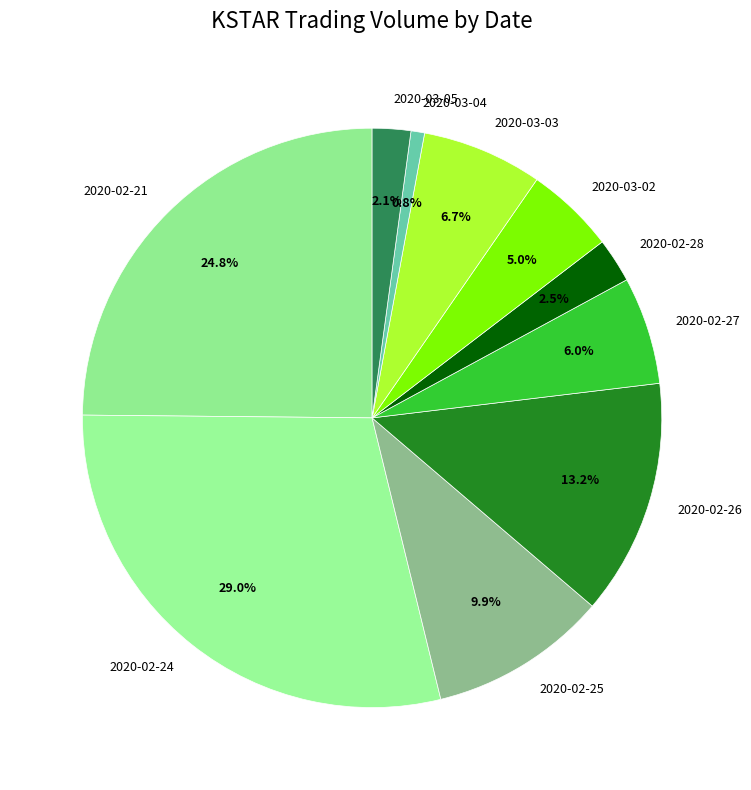

What is the smallest slice in the pie chart?

2020-03-04